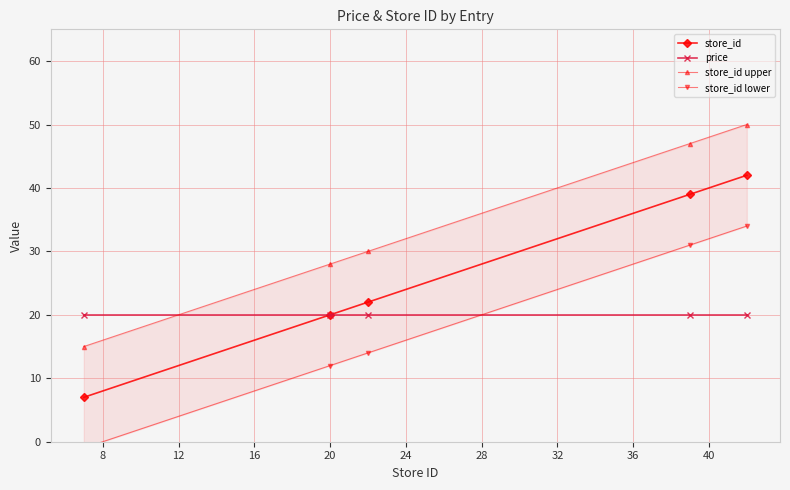

What is the value of the store_id upper point at the 1st from the left?

15.0